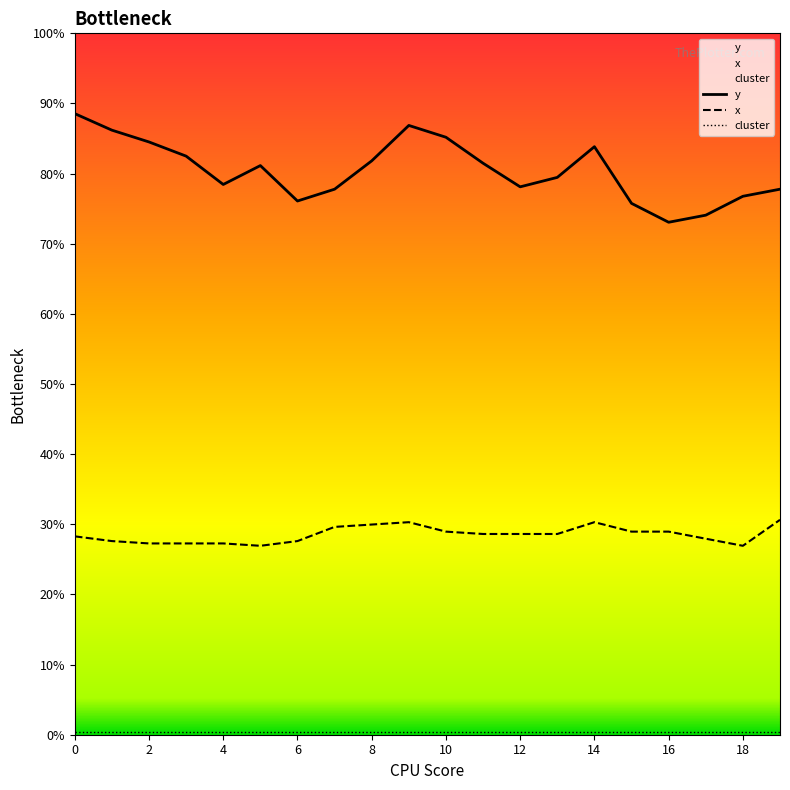

List the series in order of their peak value, lowest first.

cluster, x, y